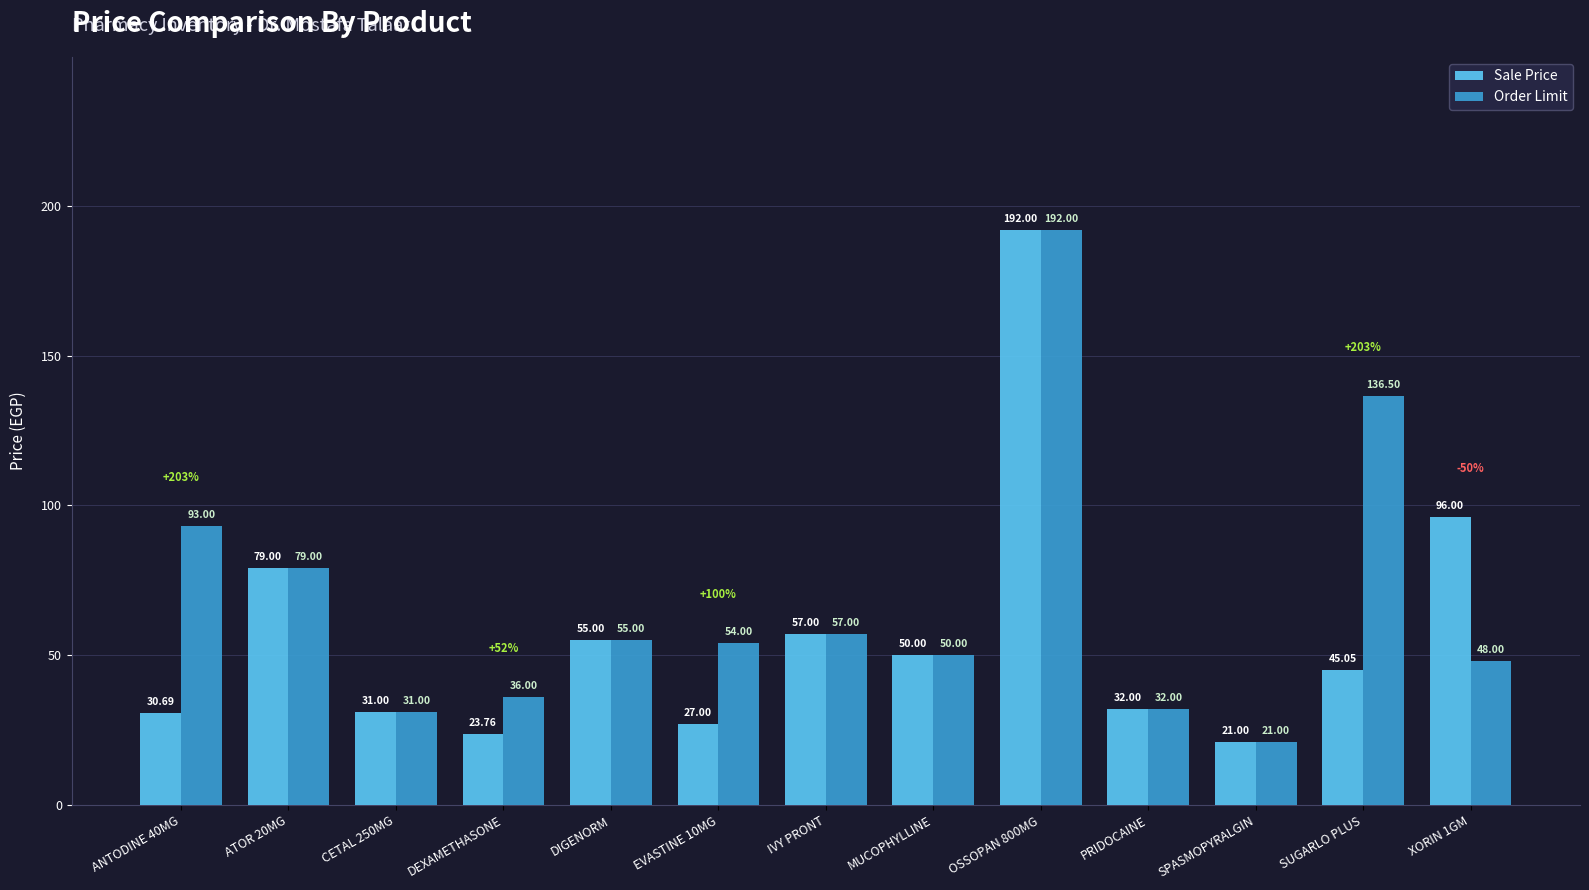

What position from the left is SPASMOPYRALGIN?

11